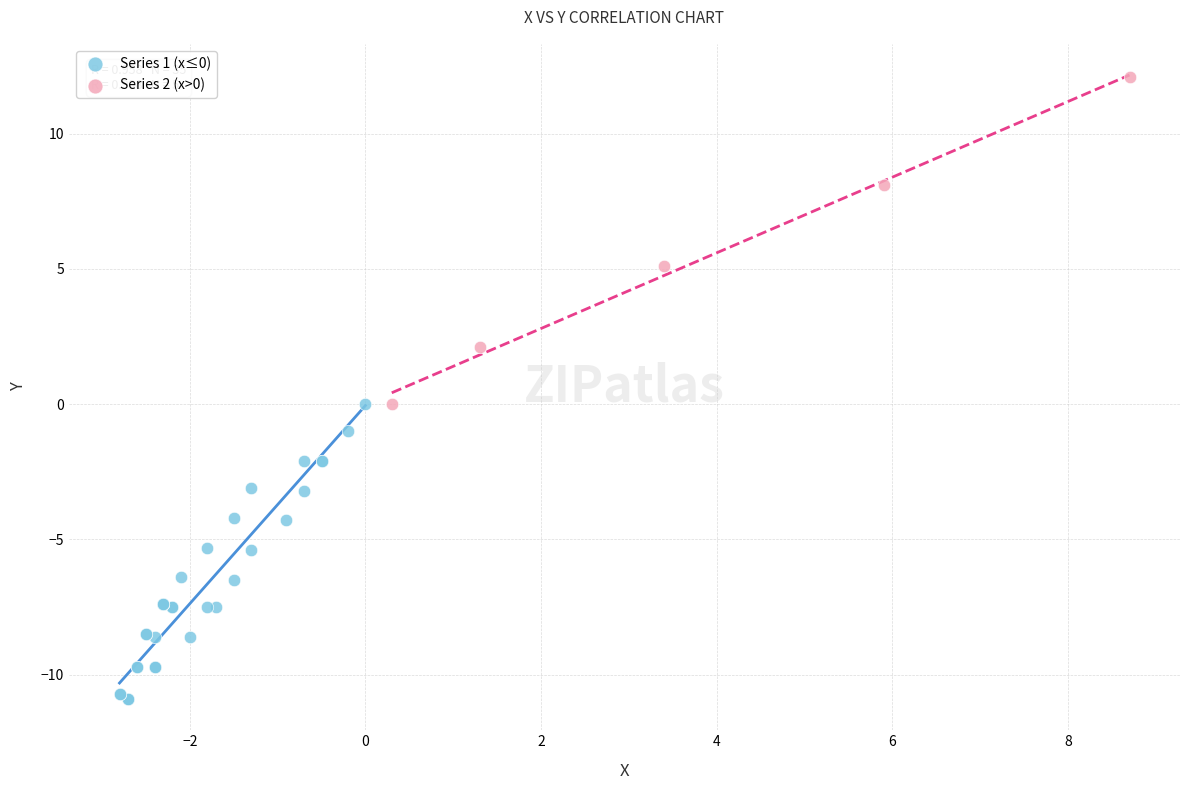

Which series reaches the maximum Y coordinate?

Series 2 (x>0)